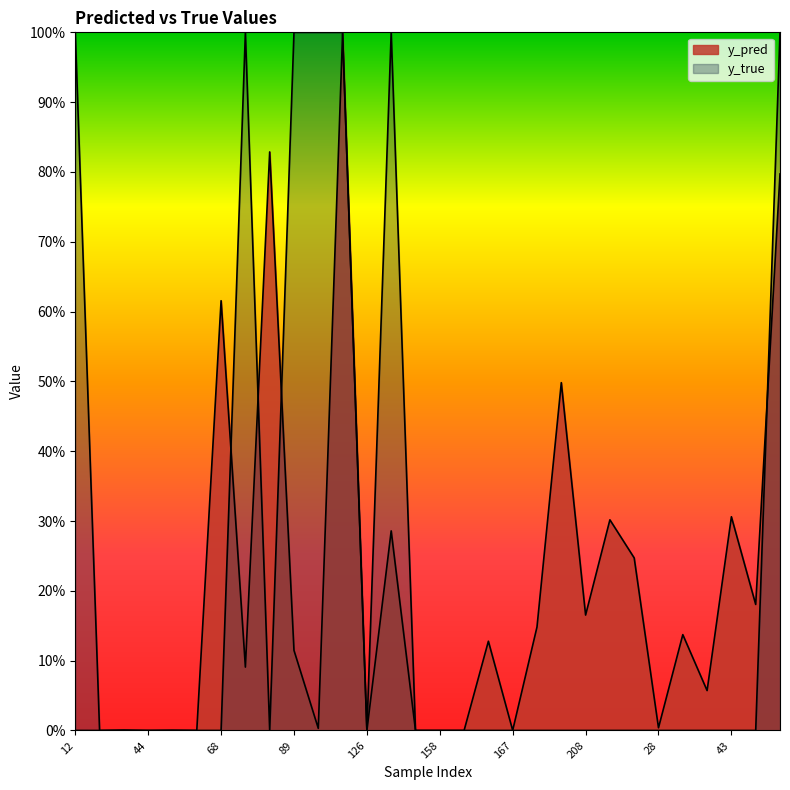

List the labels in order of y_pred value, smallest first.

159, 44, 158, 141, 126, 15, 61, 12, 167, 50, 20, 96, 28, 42, 76, 89, 162, 30, 171, 208, 59, 21, 134, 1, 43, 195, 68, 65, 84, 122